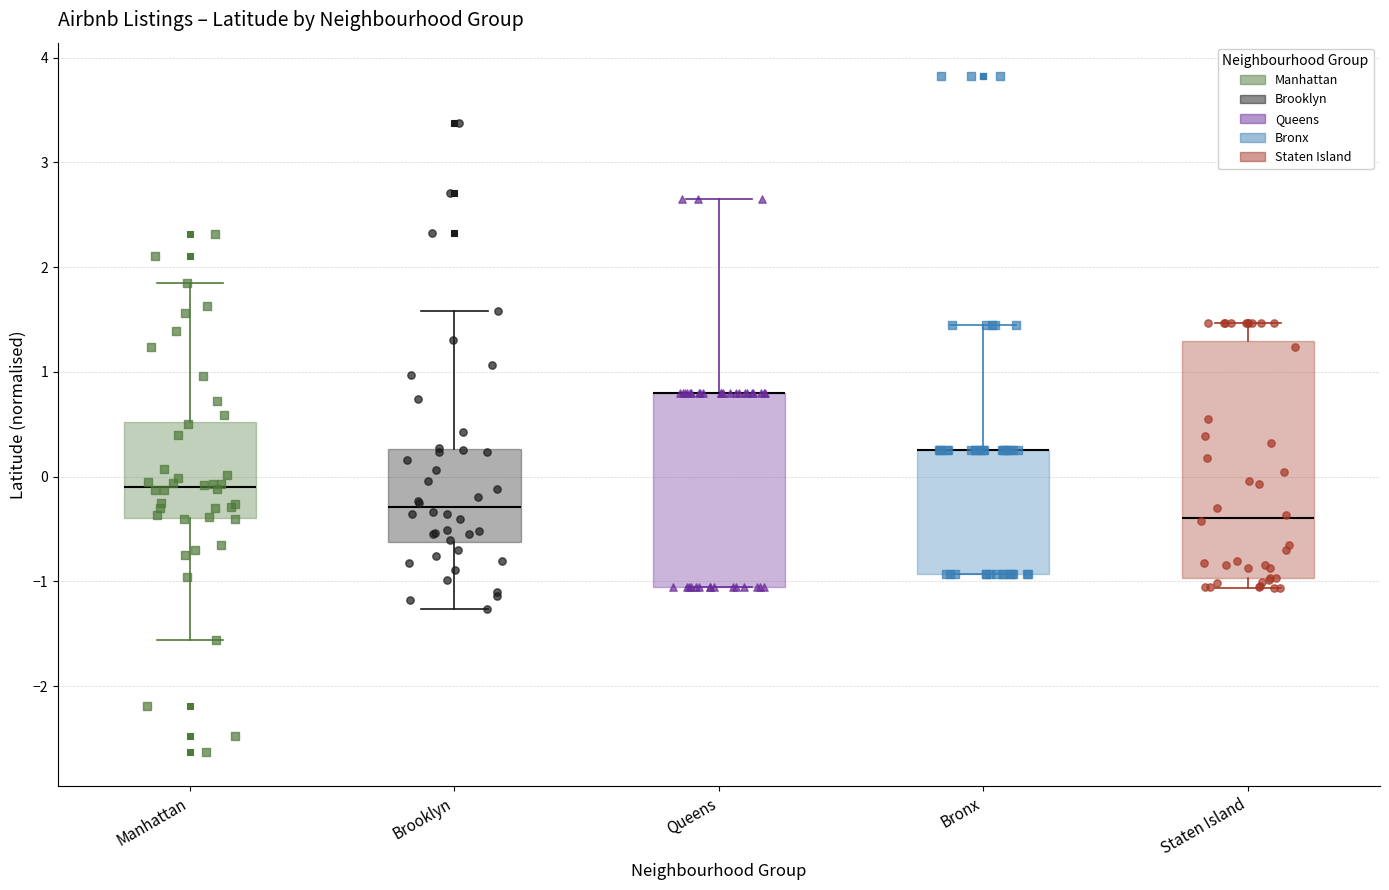

Where is the lower edge of the box for Queens on the y-axis? The values are not printed on the chart, so give them approximately, as read against the axis.

-1.1